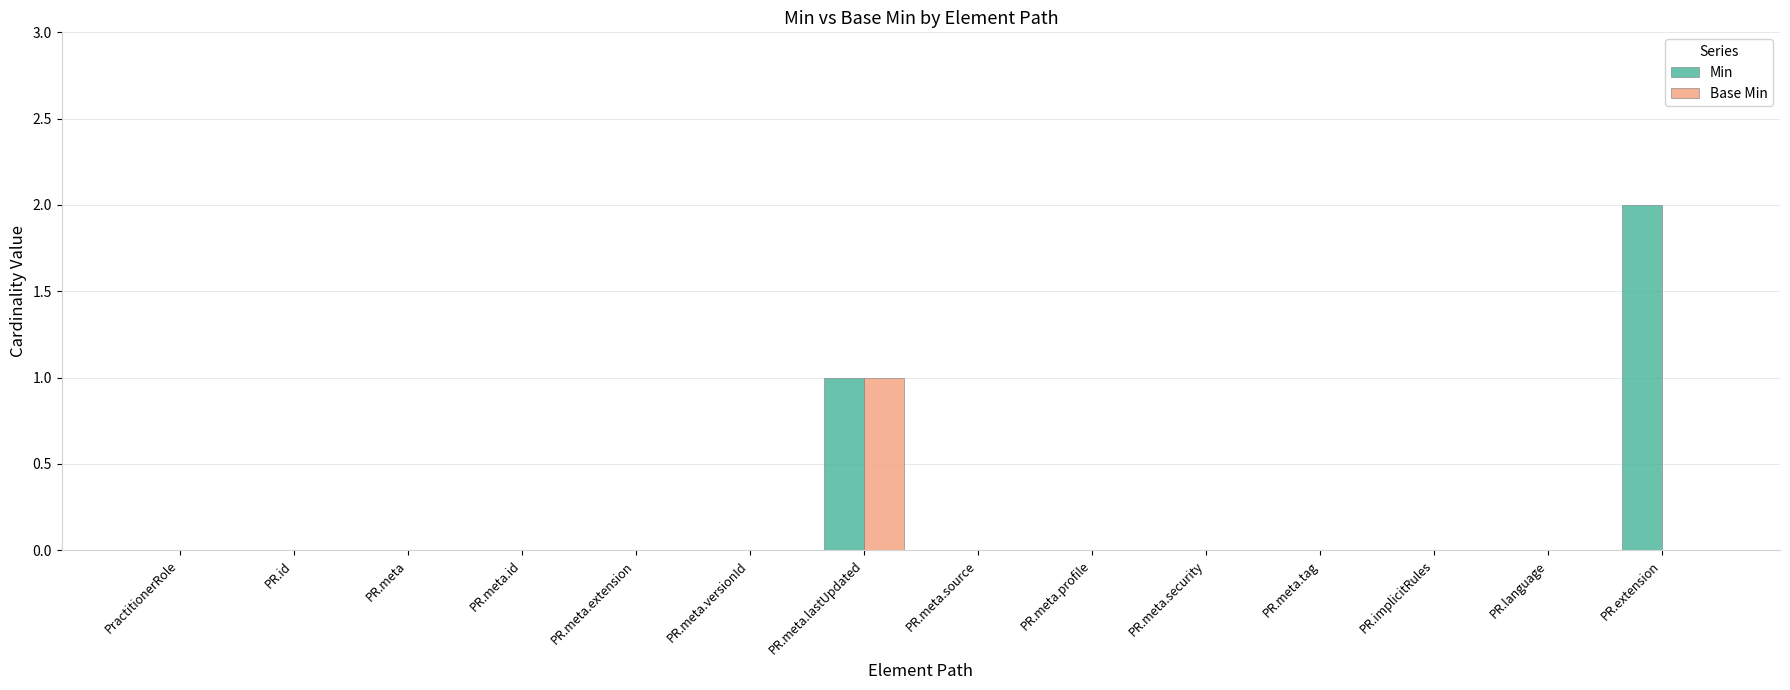

Between PR.meta.versionId and PR.extension, which series saw the biggest shift?

Min